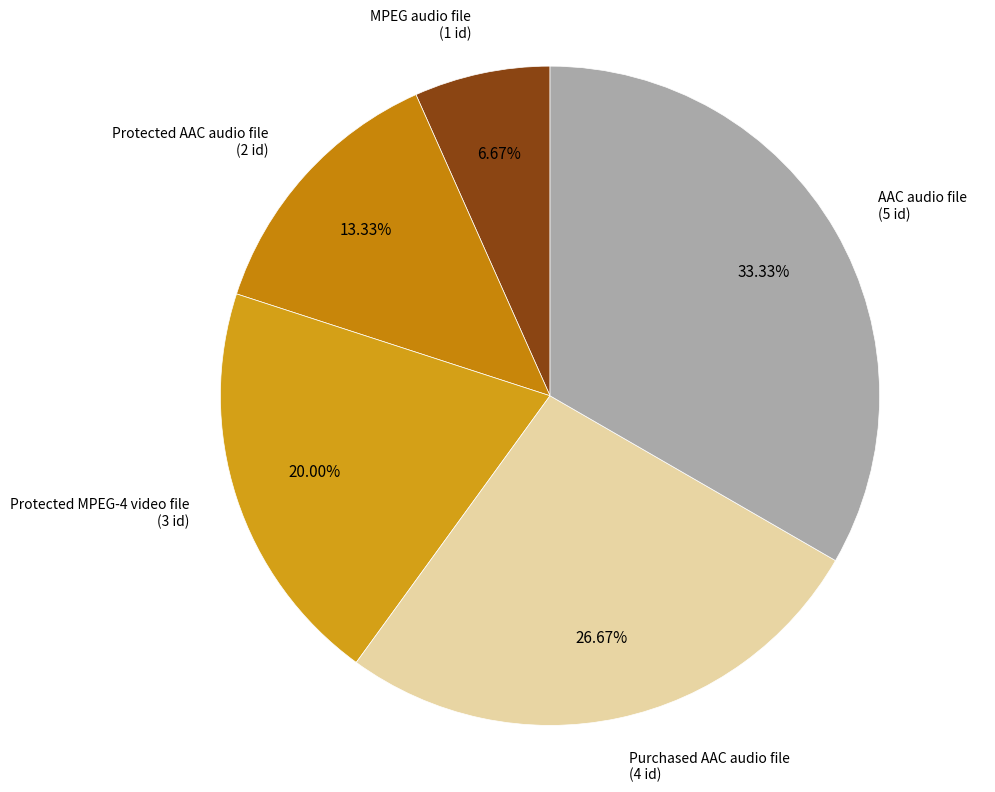

How many segments does this pie chart have?

5